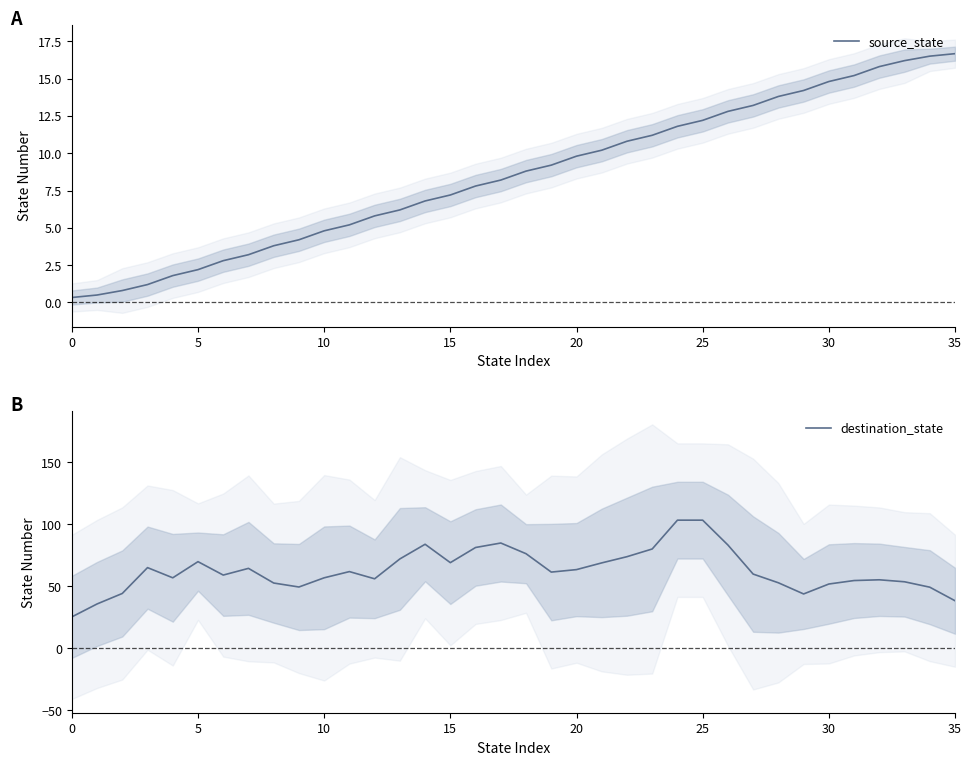

The source_state series shows 0.3 at 0. True or false?

True